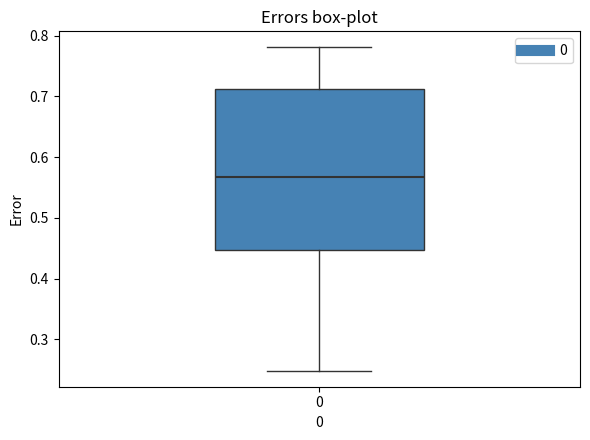

Transcribe this box plot: give where the median line is, the range the box spans, and where the two whiskers end, as read against the y-axis. The values are not printed on the chart, so give them approximately, as read against the axis.

median 0.57, box 0.45 to 0.71, whiskers 0.25 to 0.78